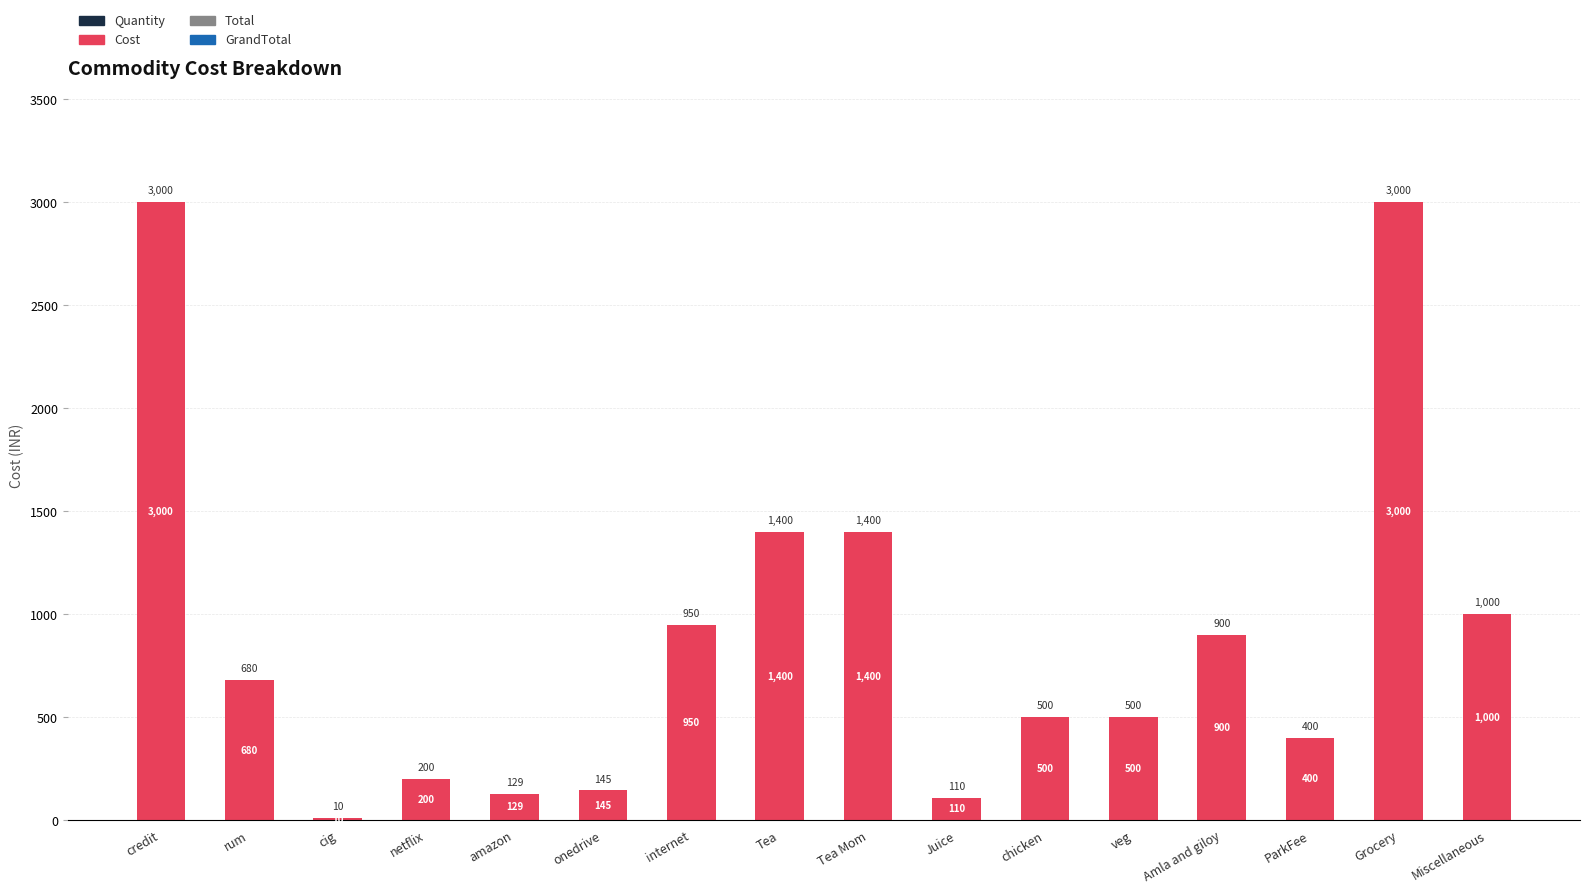

Where does the data first go above 680?

credit